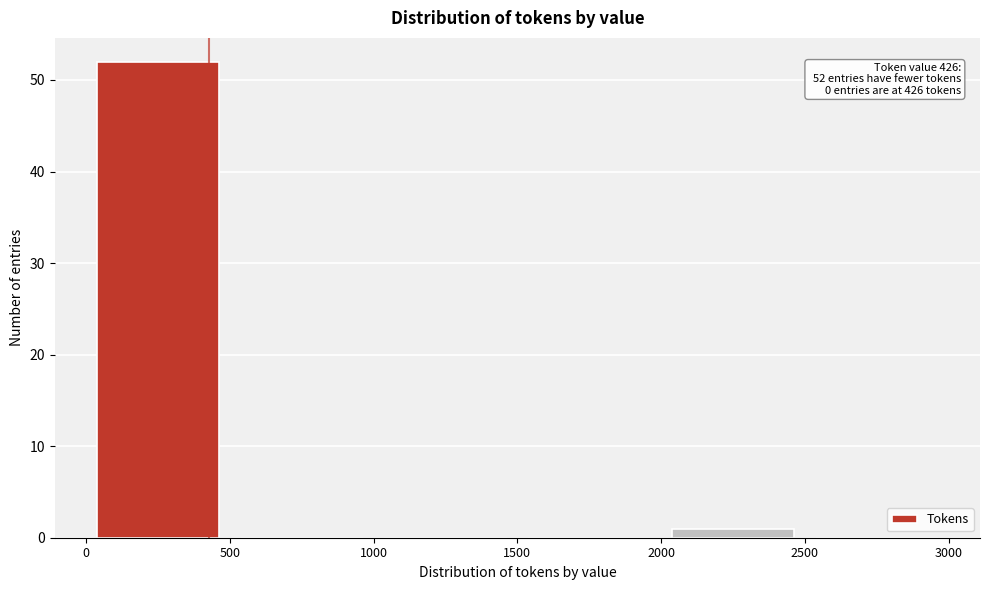

Over which range of the x-axis is the bar tallest?

0 to 500